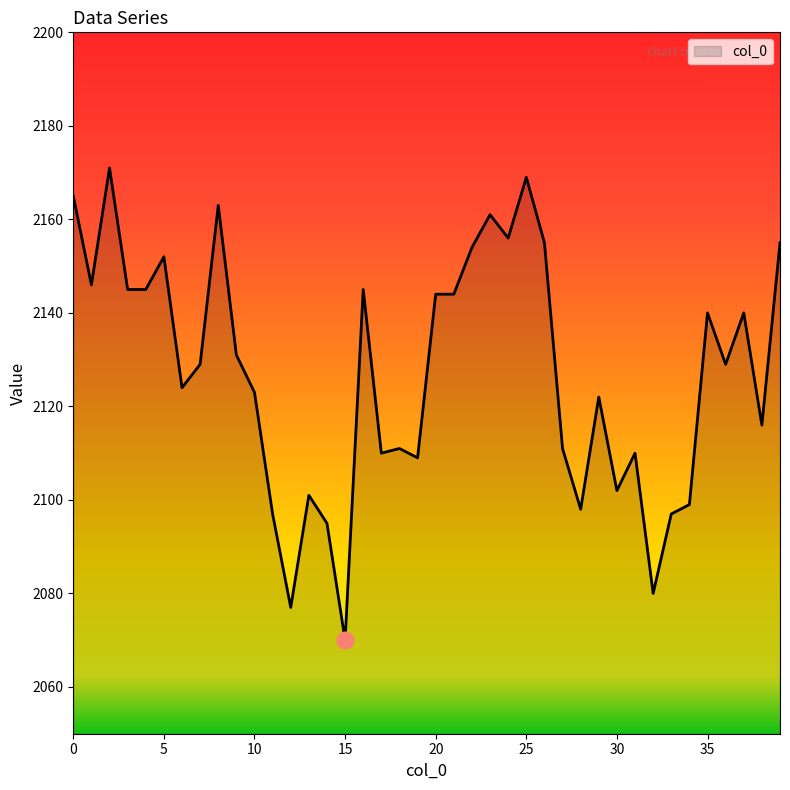

What is the smallest value displayed?

2070